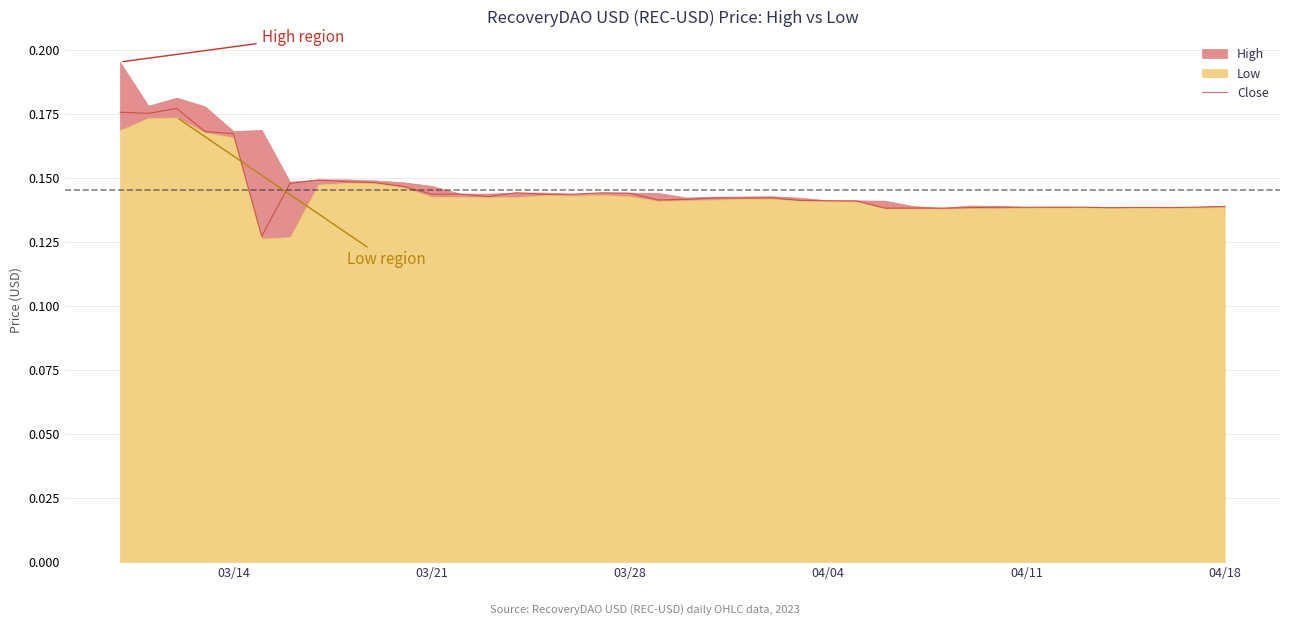

Does the chart have visible grid lines?

Yes